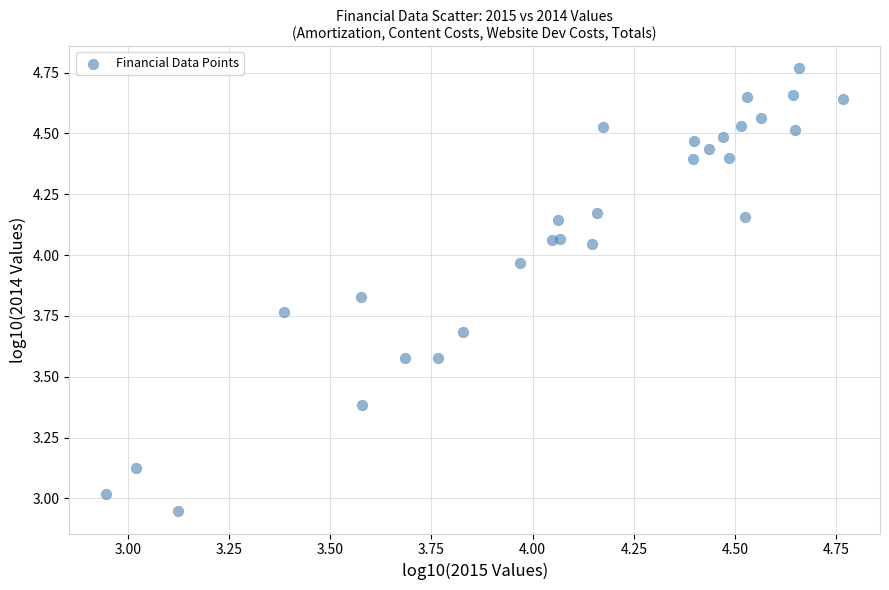

What is the range of Y values (max minus min)?

1.8